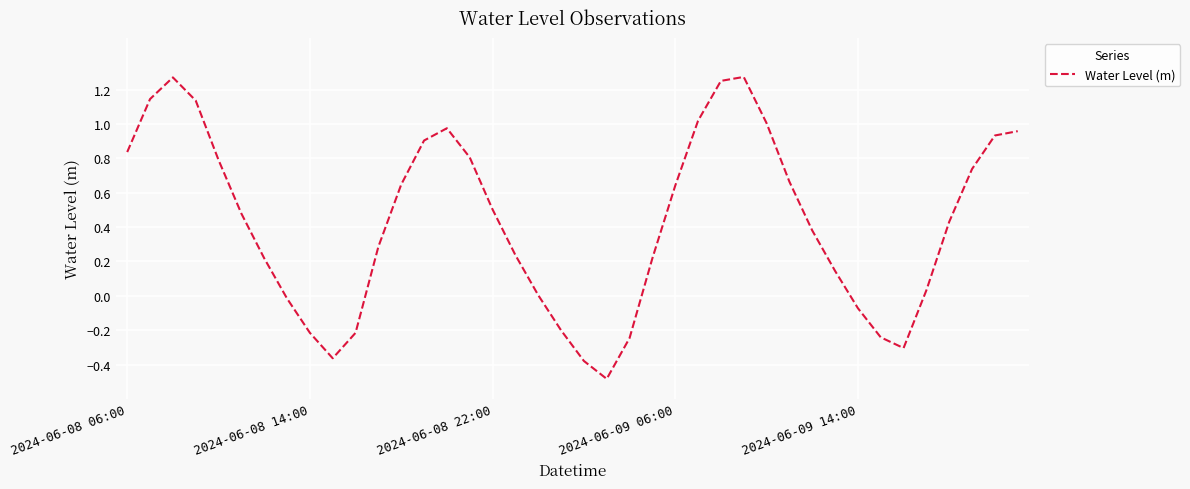

What is the minimum value shown in the chart?

-0.5